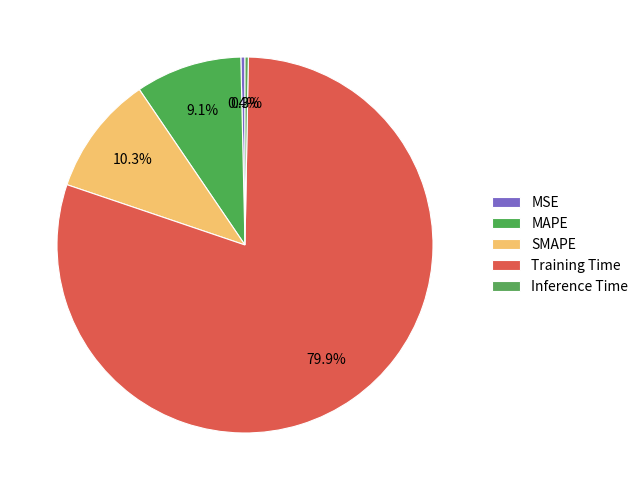

Rank the categories by value from highest to lowest.

Training Time, SMAPE, MAPE, MSE, Inference Time